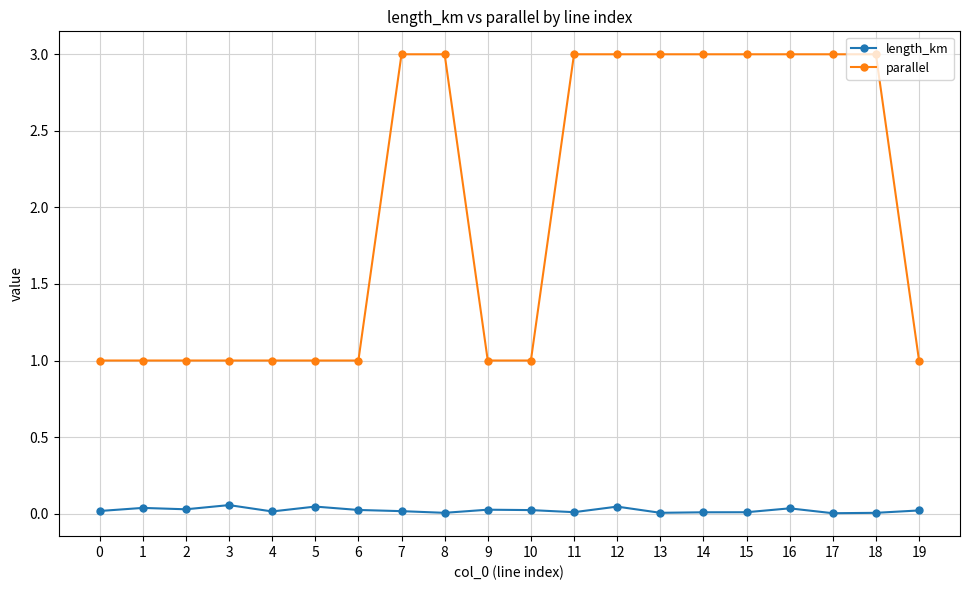

What is the greatest value displayed?

3.0